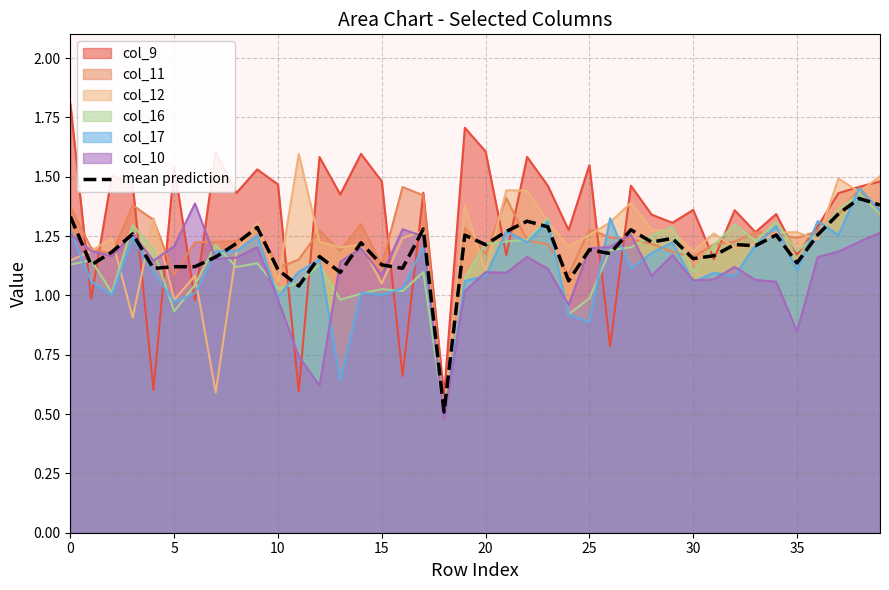

Which series has the widest spread of values?

col_9